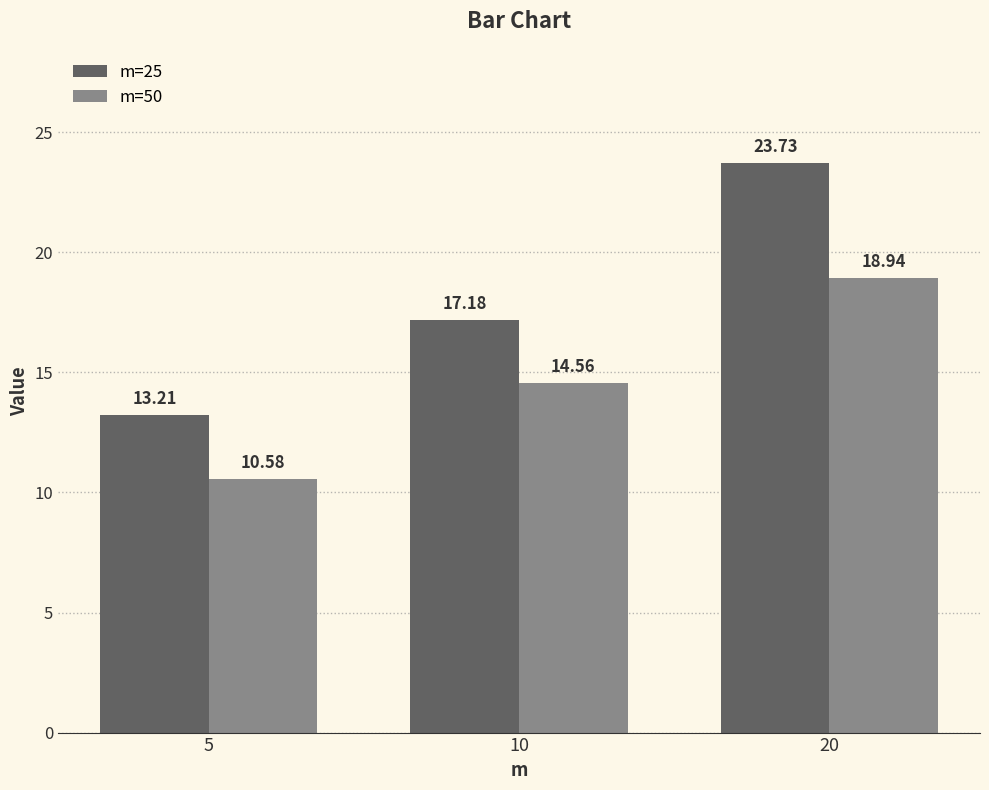

What is the value of the m=50 bar at the 3rd from the left?

18.9